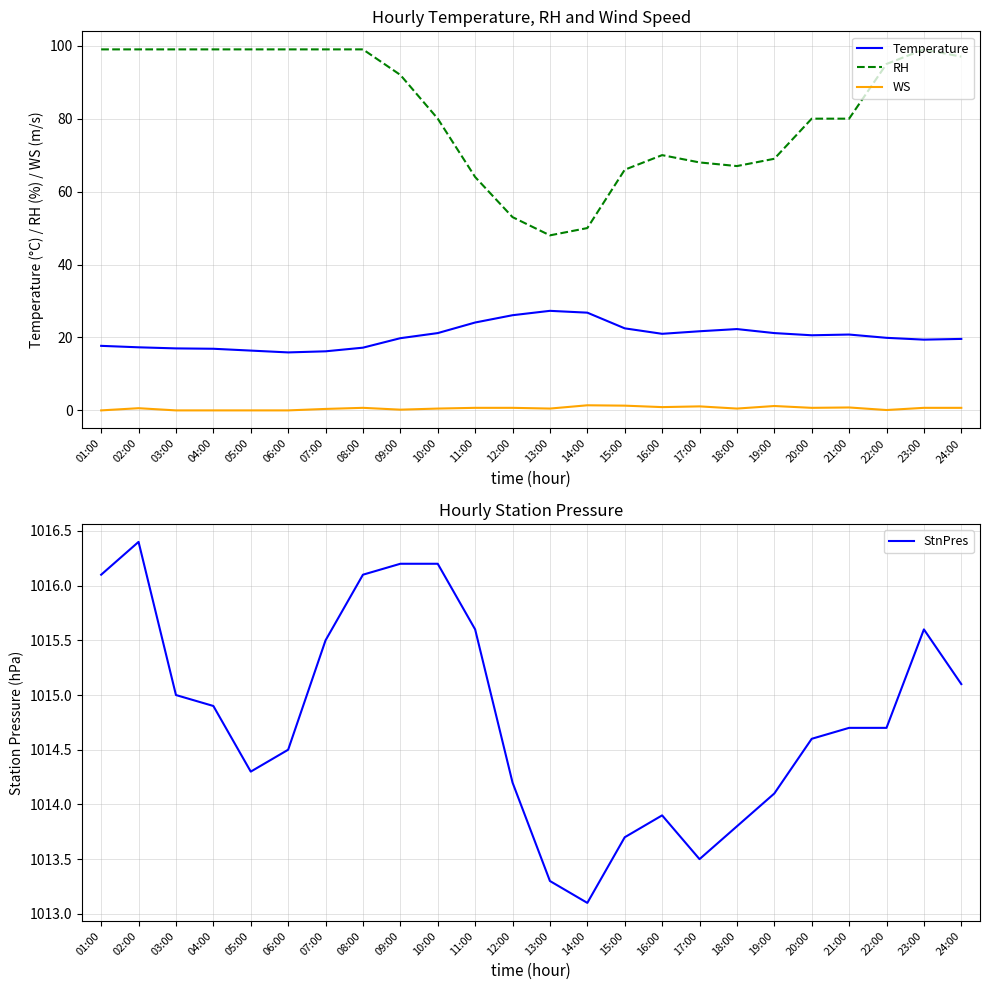

What position from the right is 19:00?

6